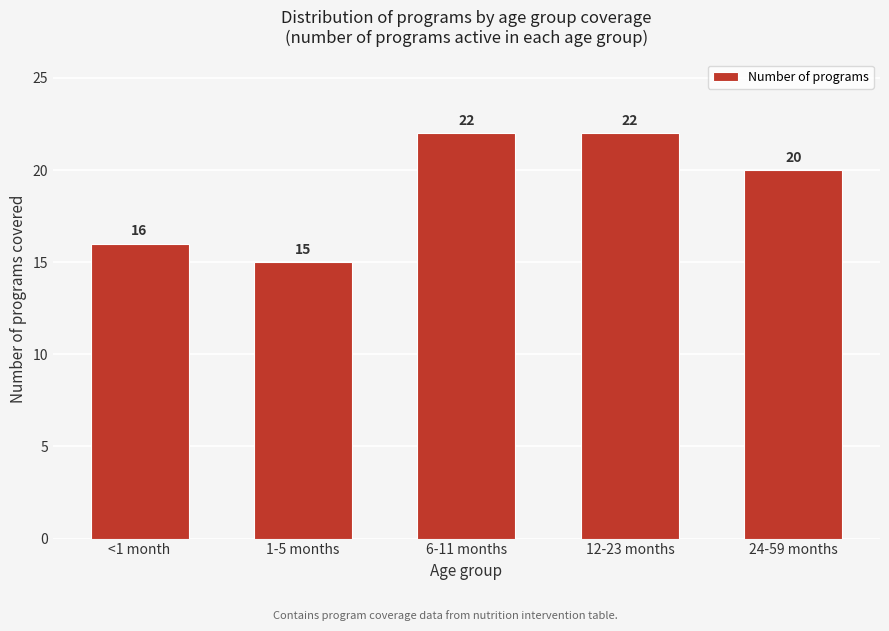

Reading right to left, list all the values displayed in this chart.

20	22	22	15	16